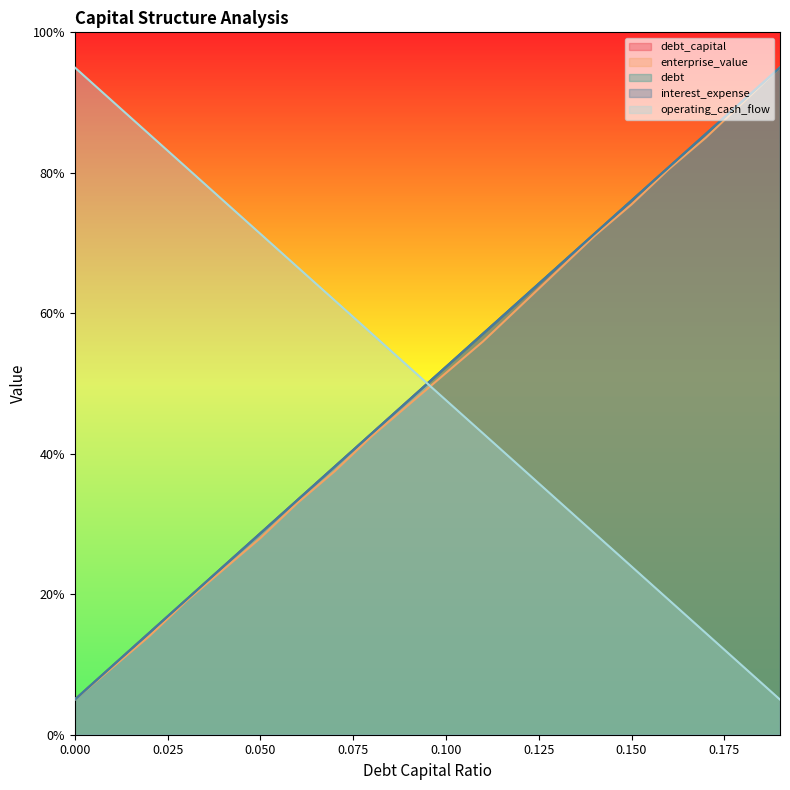

Reading left to right, extract all data points from this chart.

debt_capital: 5.0	9.7	14.5	19.2	23.9	28.7	33.4	38.2	42.9	47.6	52.4	57.1	61.8	66.6	71.3	76.1	80.8	85.5	90.3	95.0
enterprise_value: 5.0	9.5	14.0	19.0	23.5	28.0	33.0	37.5	42.5	47.0	51.5	56.0	61.0	66.0	71.0	75.5	80.5	85.0	90.0	95.0
debt: 5.0	9.7	14.5	19.2	23.9	28.7	33.4	38.2	42.9	47.6	52.4	57.1	61.8	66.6	71.3	76.1	80.8	85.5	90.3	95.0
interest_expense: 5.0	9.7	14.5	19.2	23.9	28.7	33.4	38.2	42.9	47.6	52.4	57.1	61.8	66.6	71.3	76.1	80.8	85.5	90.3	95.0
operating_cash_flow: 95.0	90.3	85.5	80.8	76.1	71.3	66.6	61.8	57.1	52.4	47.6	42.9	38.2	33.4	28.7	24.0	19.2	14.5	9.7	5.0